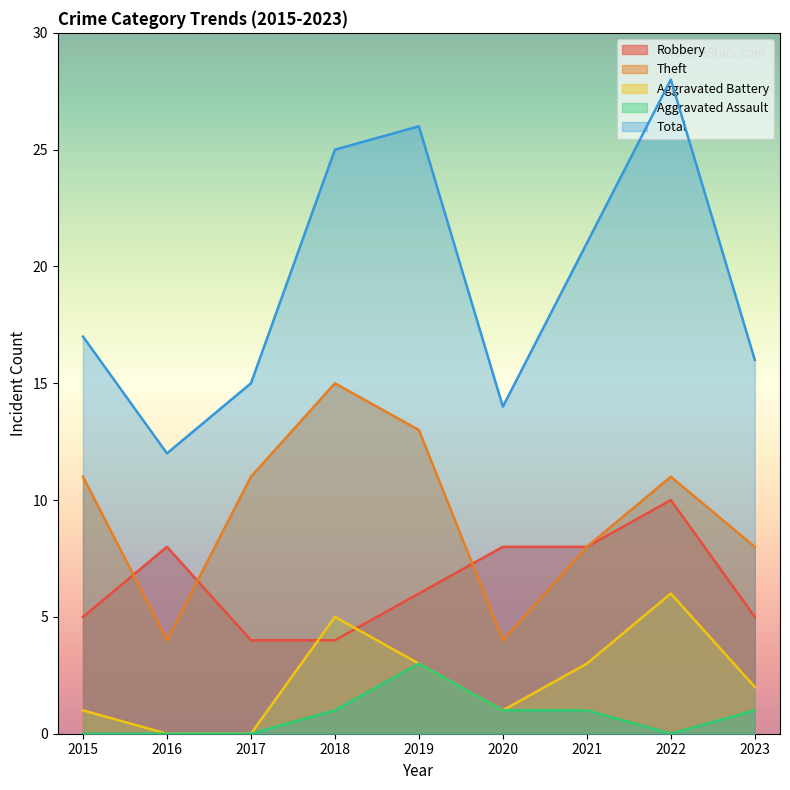

What is the sum of all Total values?

174